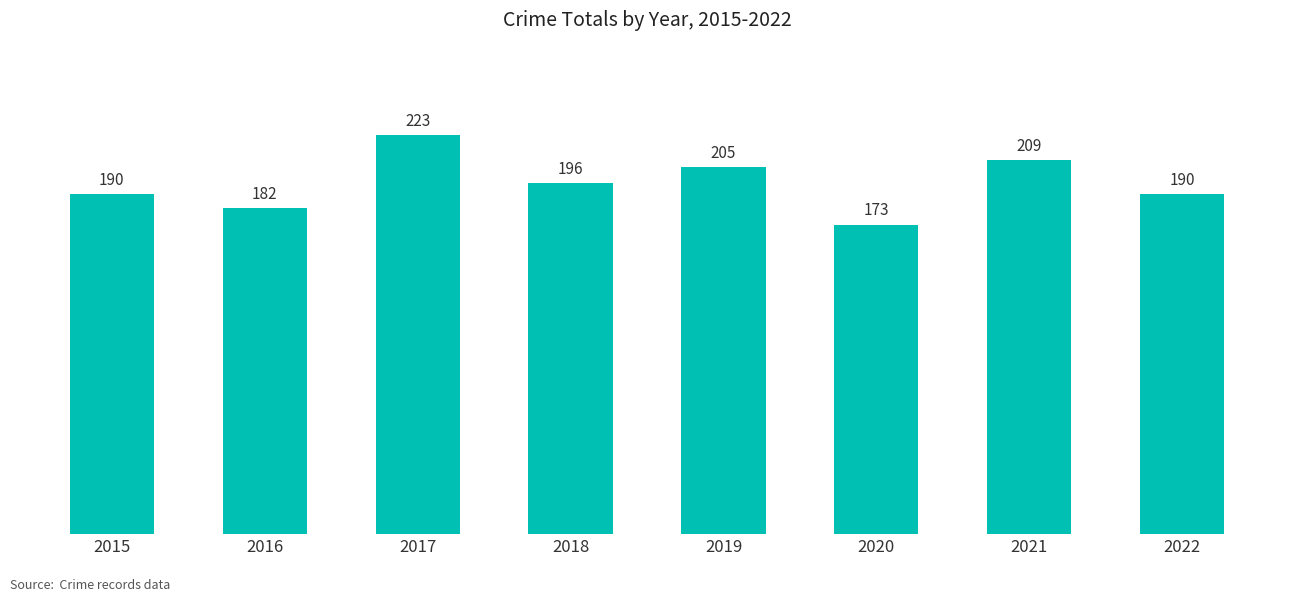

True or false: the data shows 314 at 2018.

False